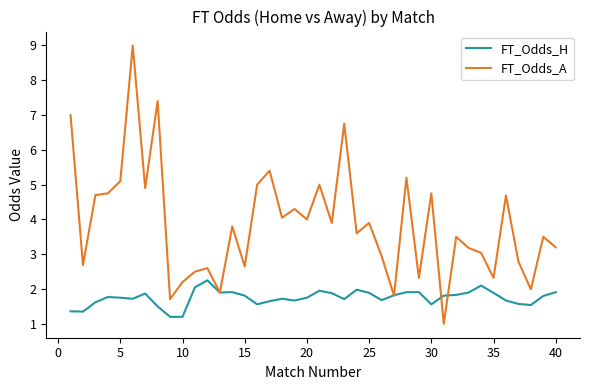

Which series has the largest total across all categories?

FT_Odds_A